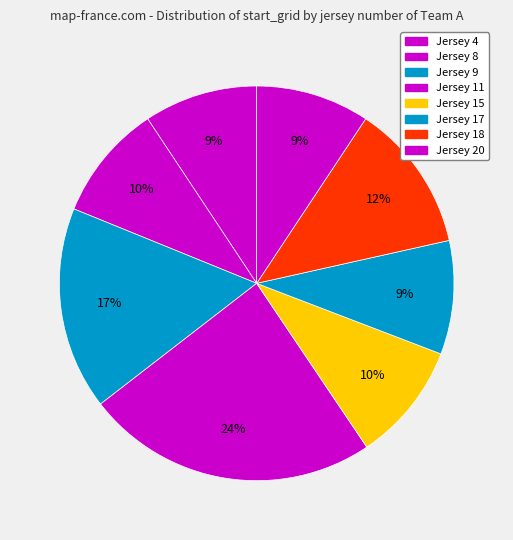

To the nearest percent, what is the difference between the Jersey 8 and Jersey 11 slice percentages?

1%